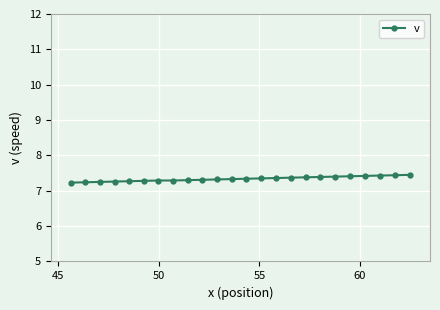

What is the greatest value displayed?

7.5